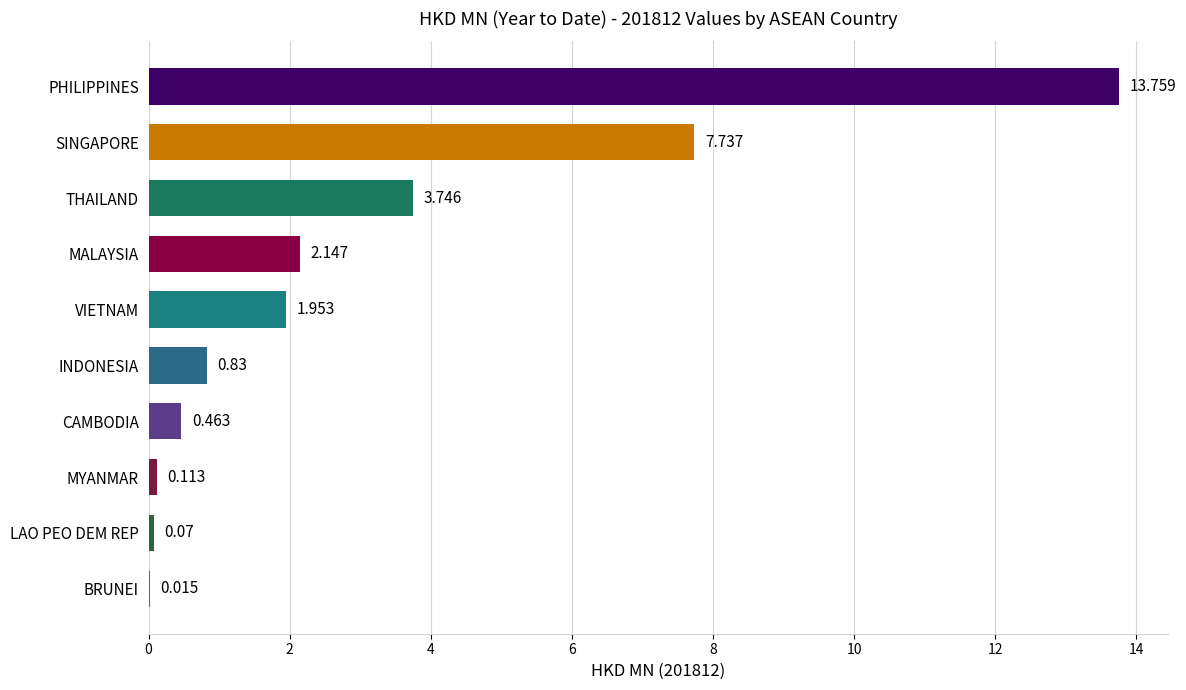

At which category does the chart reach its peak across all series?

PHILIPPINES